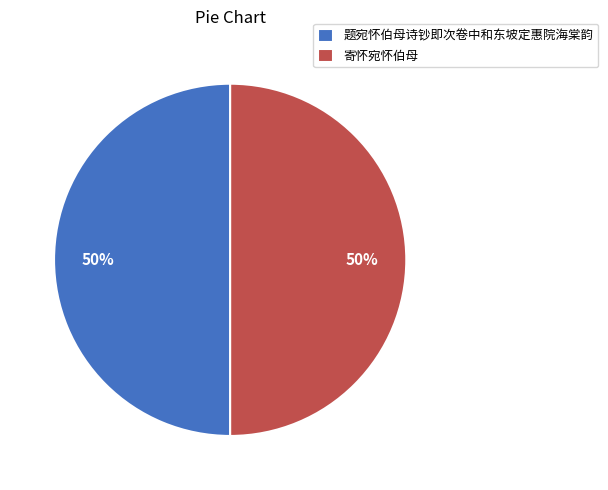

Is the sum of 题宛怀伯母诗钞即次卷中和东坡定惠院海棠韵 and 寄怀宛怀伯母 greater than half?

Yes